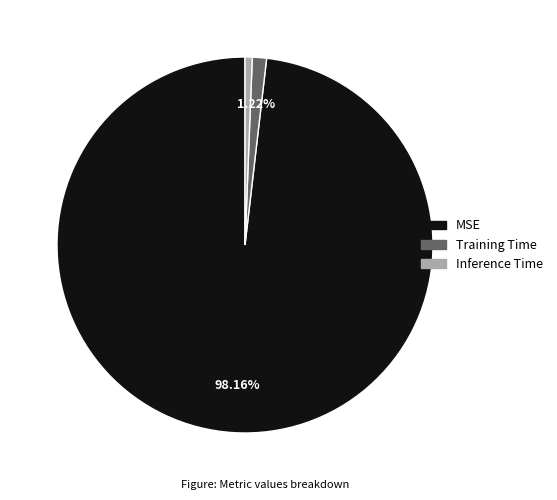

Is there any slice that represents more than half of the pie?

Yes